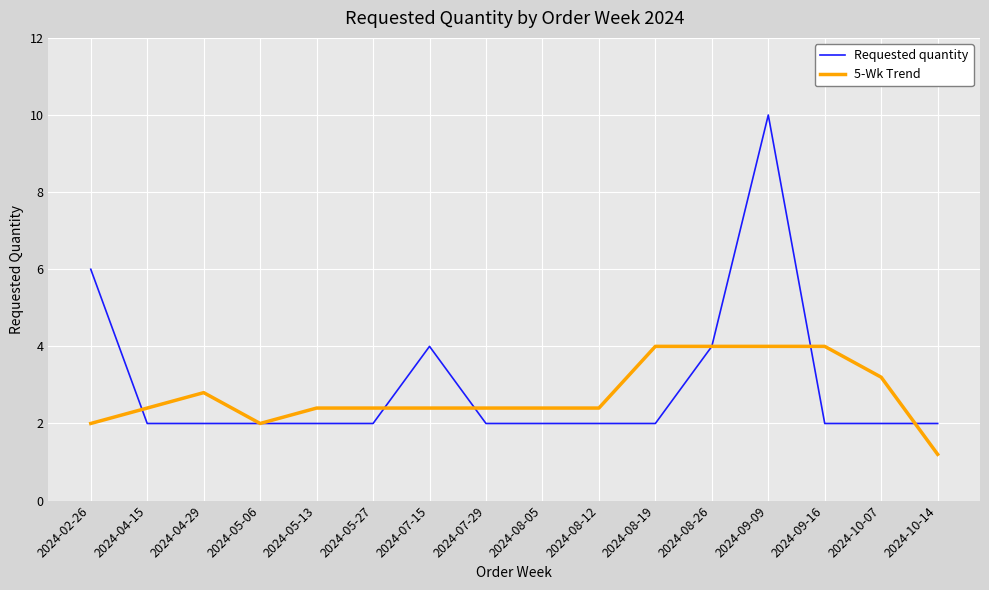

Does the chart have visible grid lines?

Yes